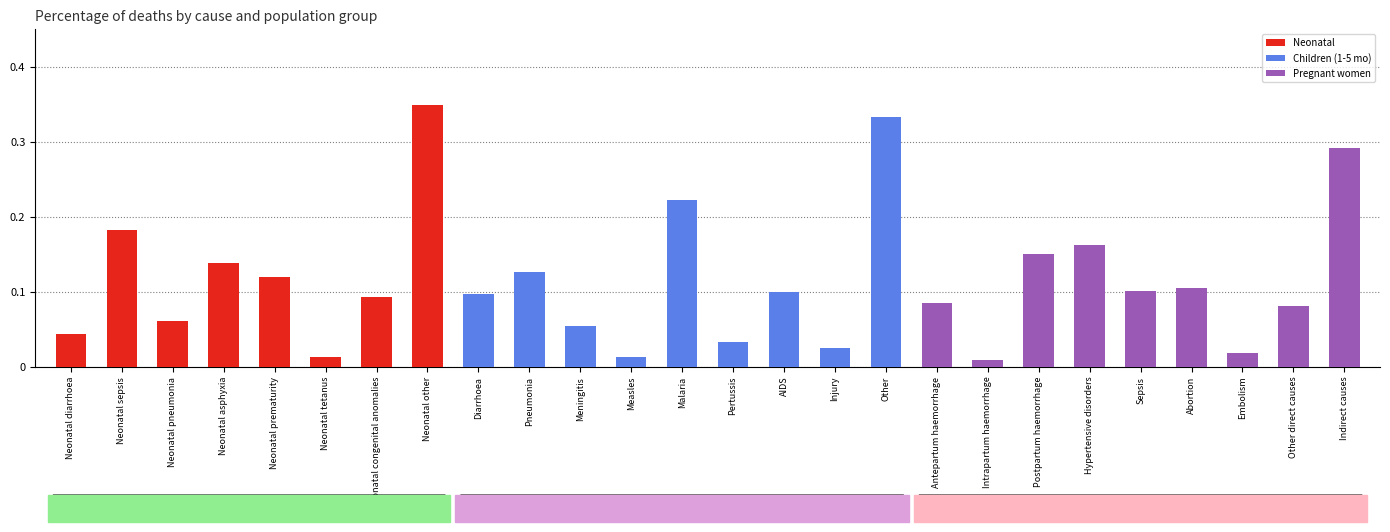

What is the sum of all values?

3.0